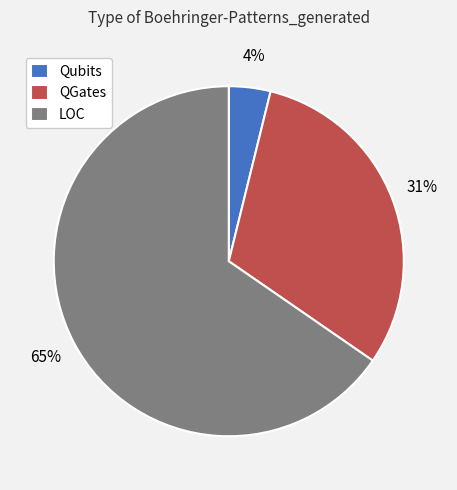

Do LOC and Qubits together represent more than half of the pie?

Yes